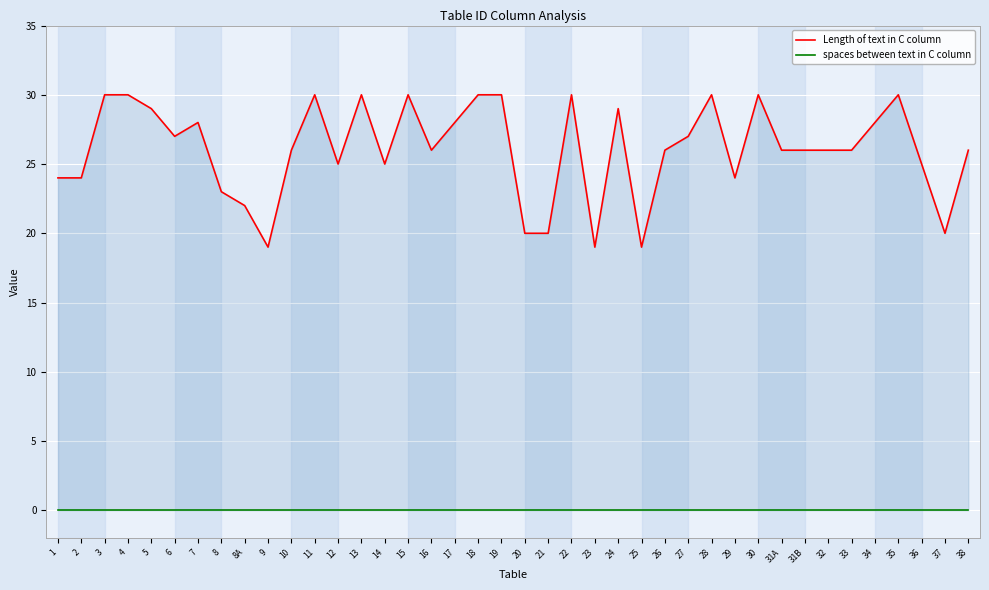

What is the label of the 39th point from the left?

37